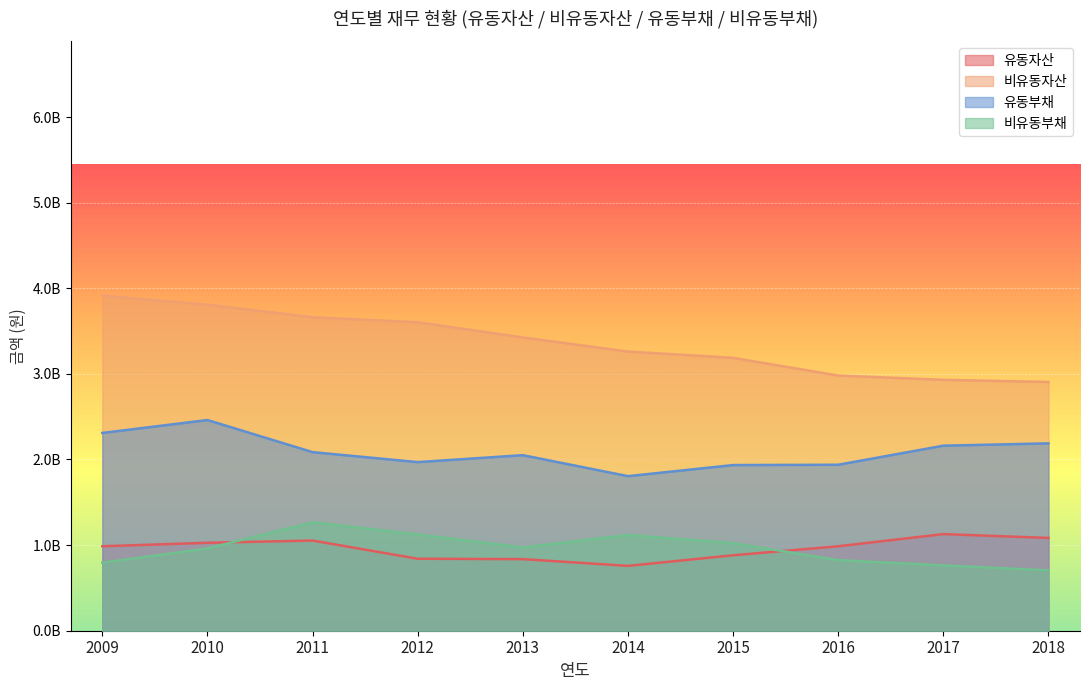

At which category is the sum across all series the highest?

2010